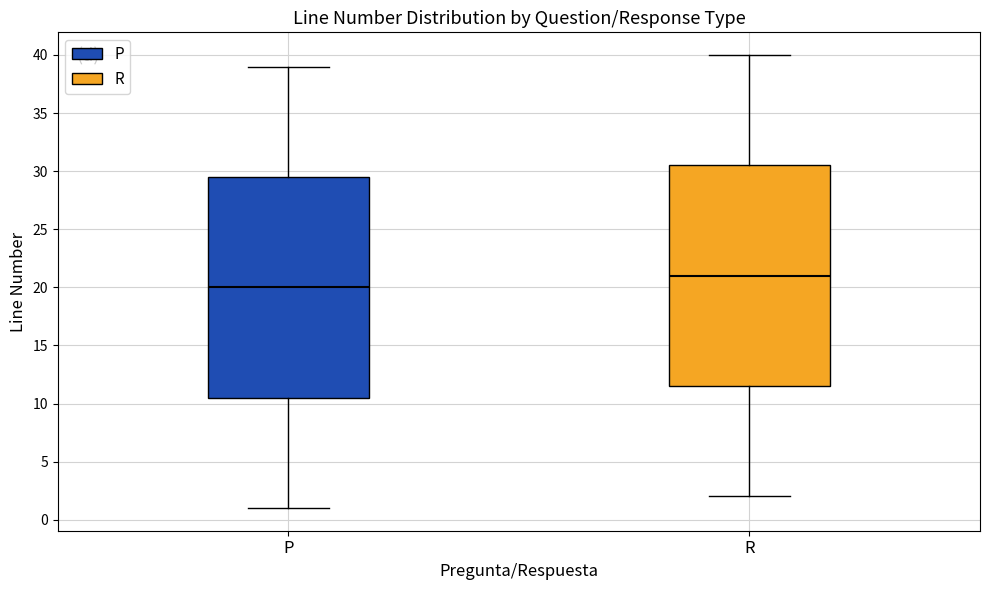

Reading left to right, transcribe this box plot: for each box, give where its median line is, the range the box spans, and where its two whiskers end, as read against the y-axis. The values are not printed on the chart, so give them approximately, as read against the axis.

P: median 20.0, box 10.5 to 29.5, whiskers 1.0 to 39.0
R: median 21.0, box 11.5 to 30.5, whiskers 2.0 to 40.0